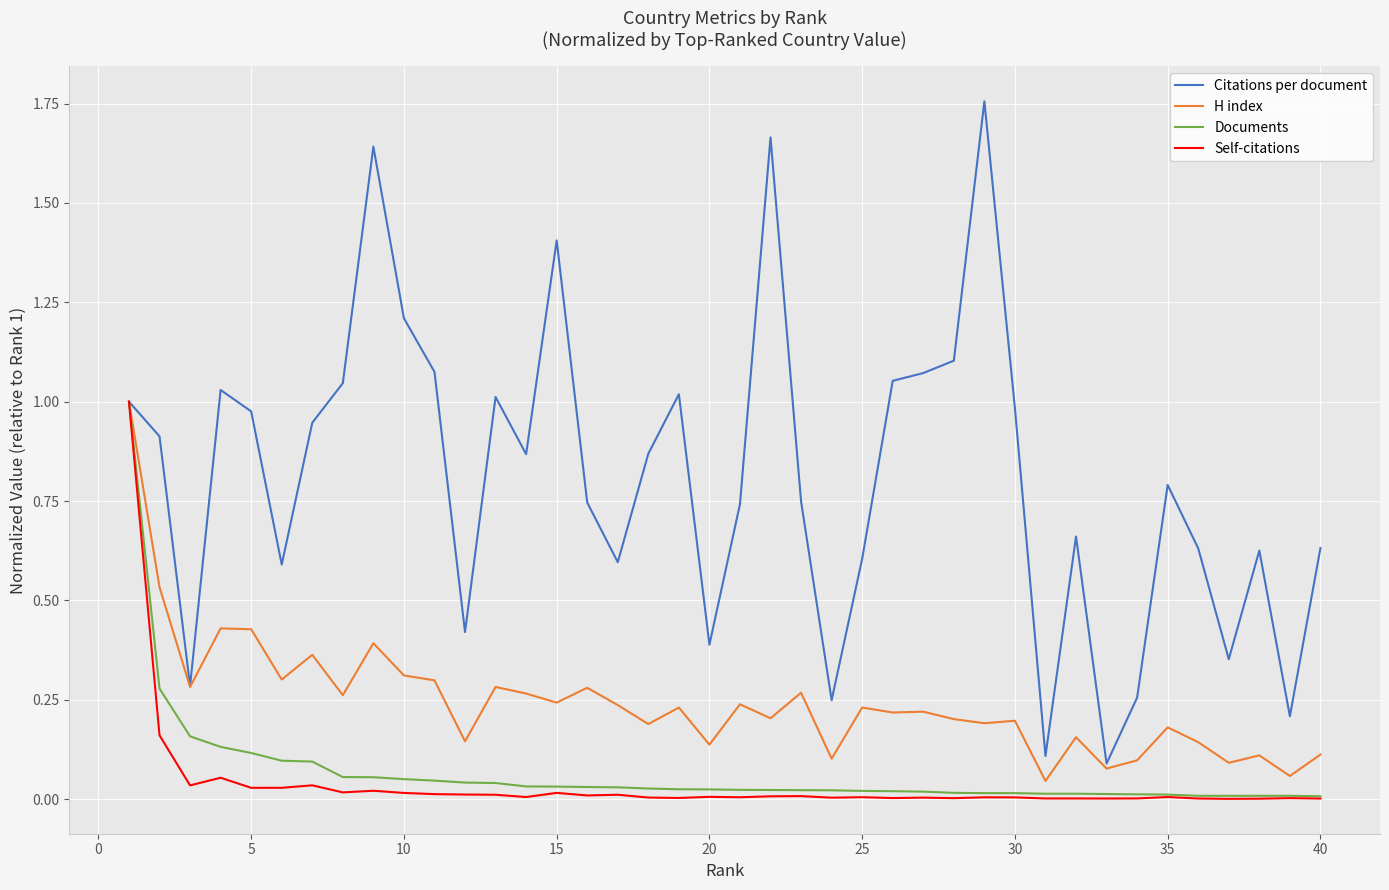

Which series has the largest total across all categories?

Citations per document